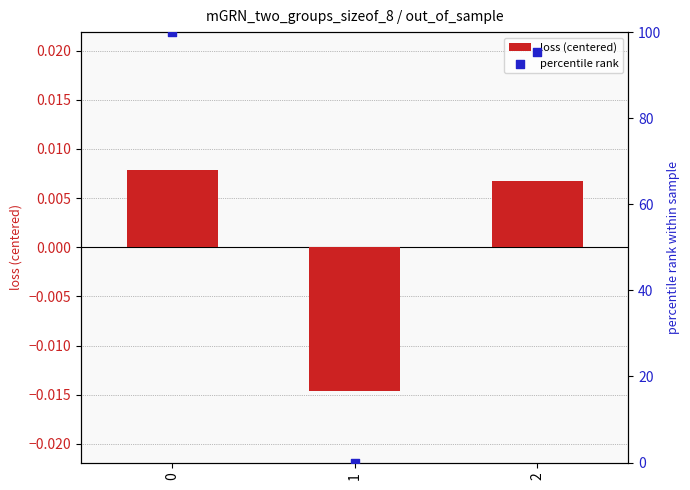

Which series reaches the maximum Y coordinate?

percentile rank